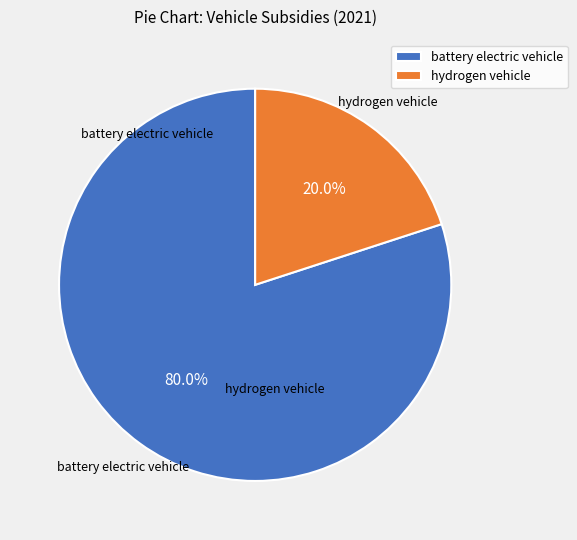

Which slice is the largest?

battery electric vehicle